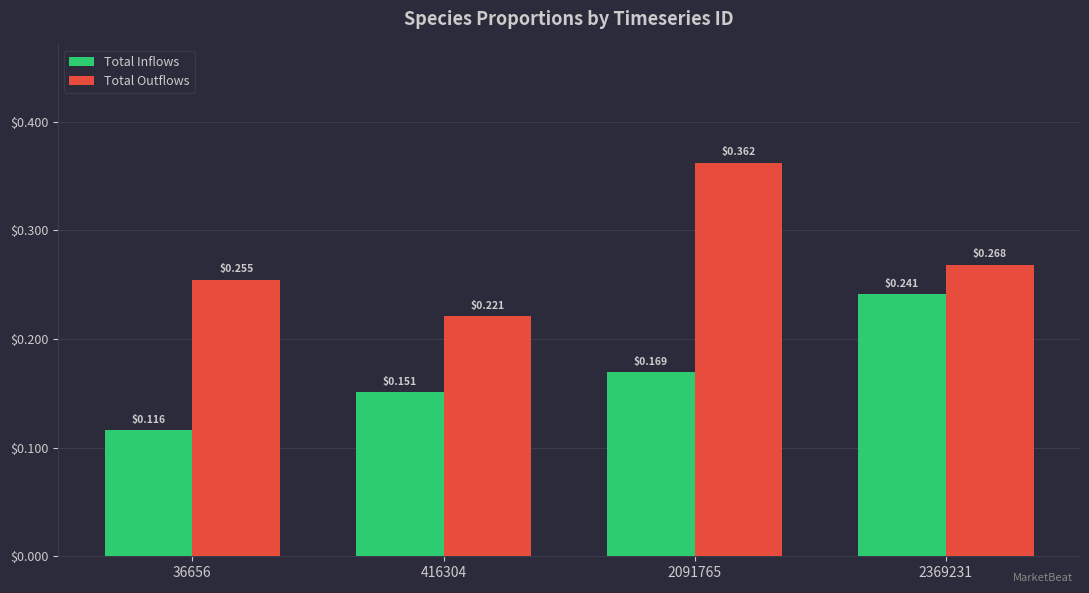

Where is Total Outflows nearest to the value 0?

416304